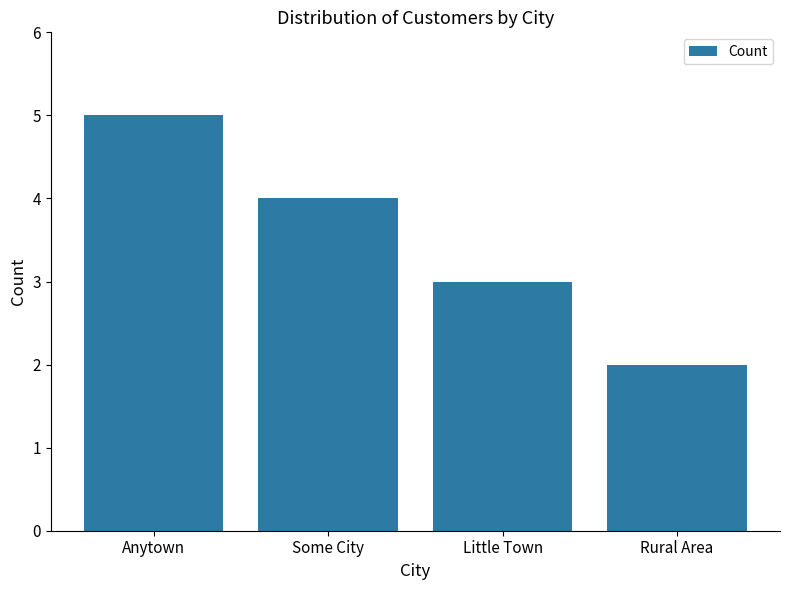

Is it true that the value at Some City is 4?

True